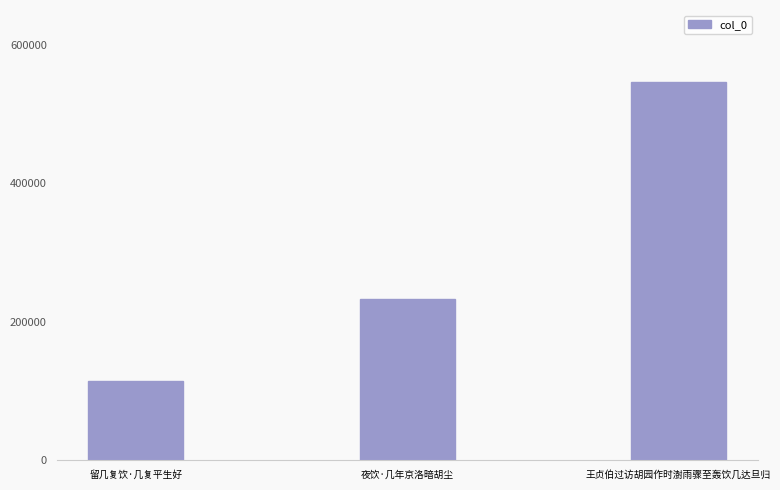

Reading left to right, extract all data points from this chart.

114952	232163	545741